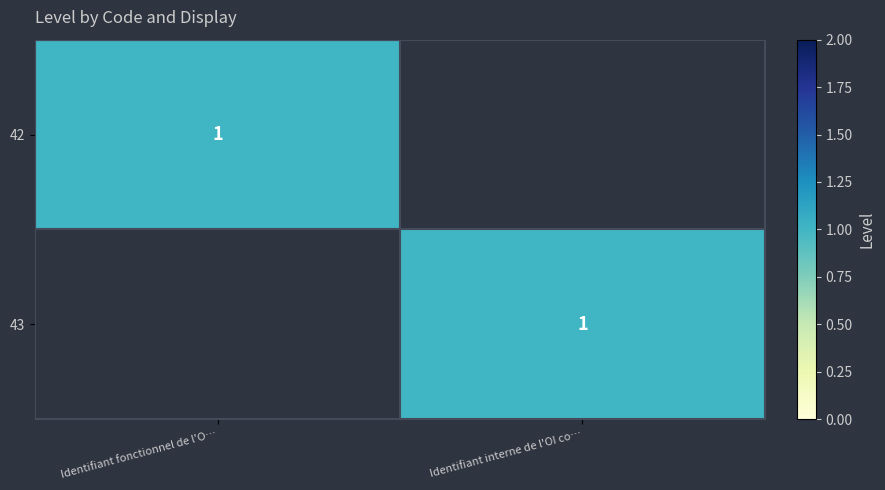

True or false: 43 has a value of 2 at Identifiant interne de l'OI co….

False